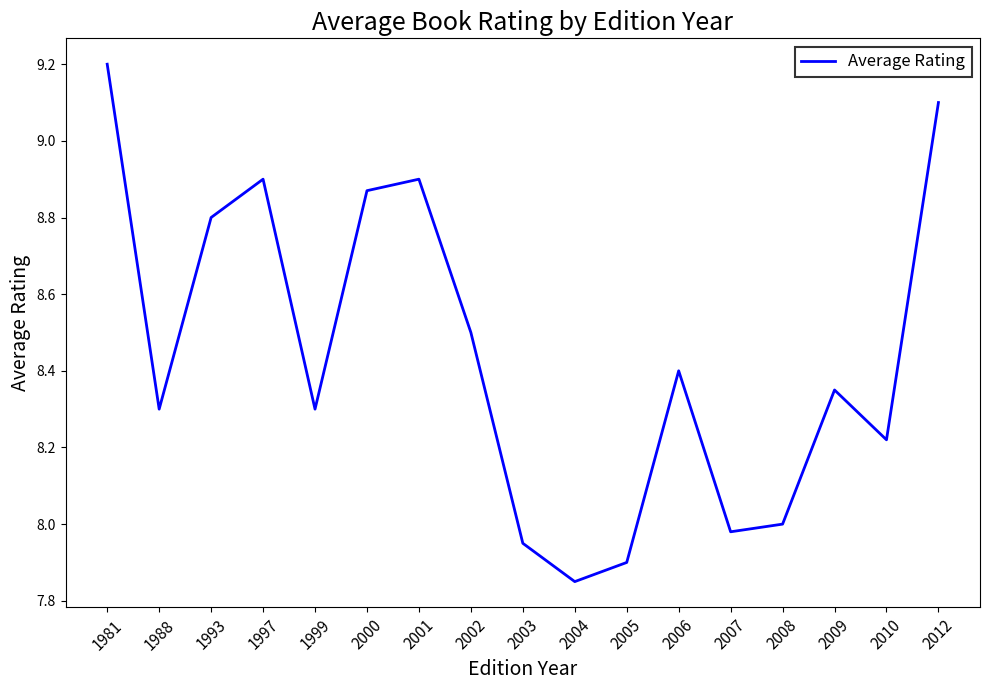

Which category has the highest value across all series?

1981